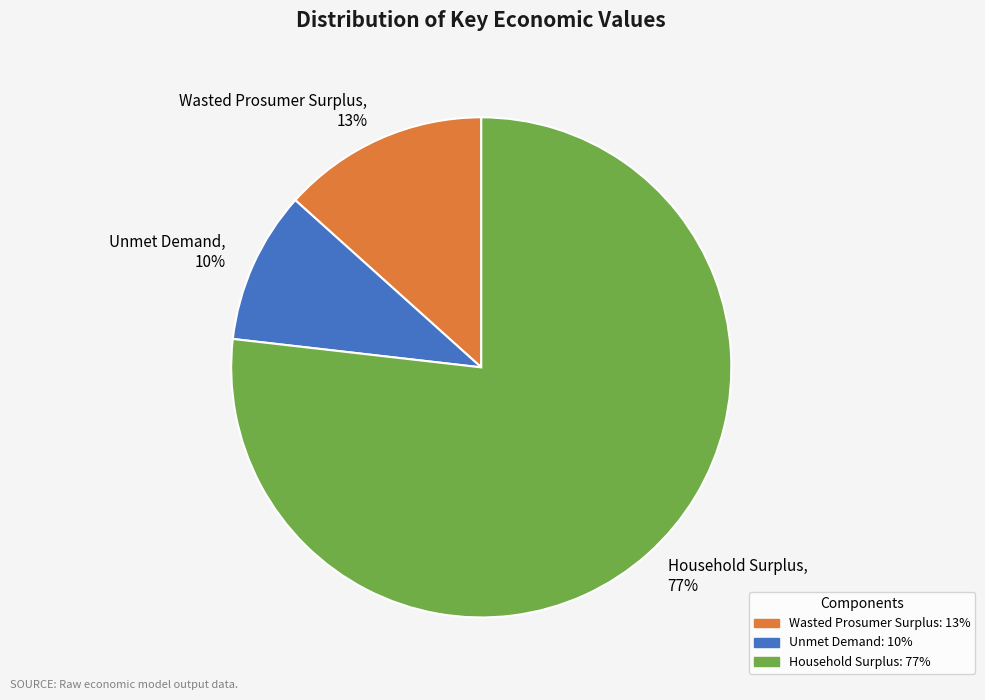

Rank the categories by value from lowest to highest.

Unmet Demand, Wasted Prosumer Surplus, Household Surplus